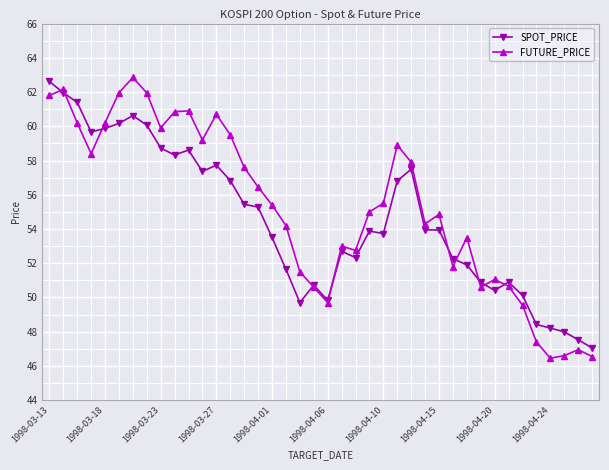

List the series in order of their peak value, highest first.

FUTURE_PRICE, SPOT_PRICE